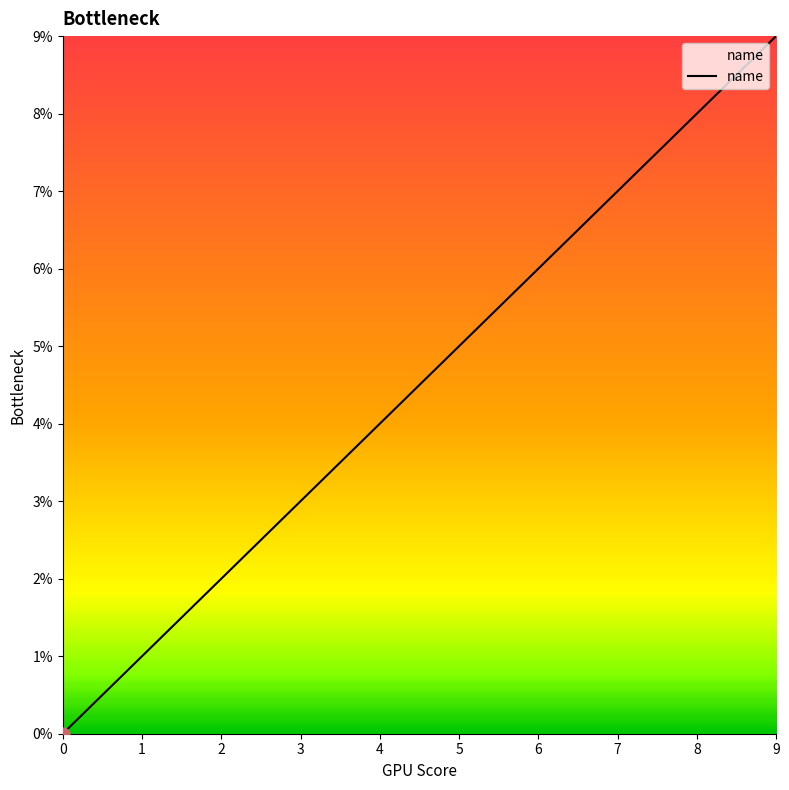

What is the change in value from 3 to 9?

+6